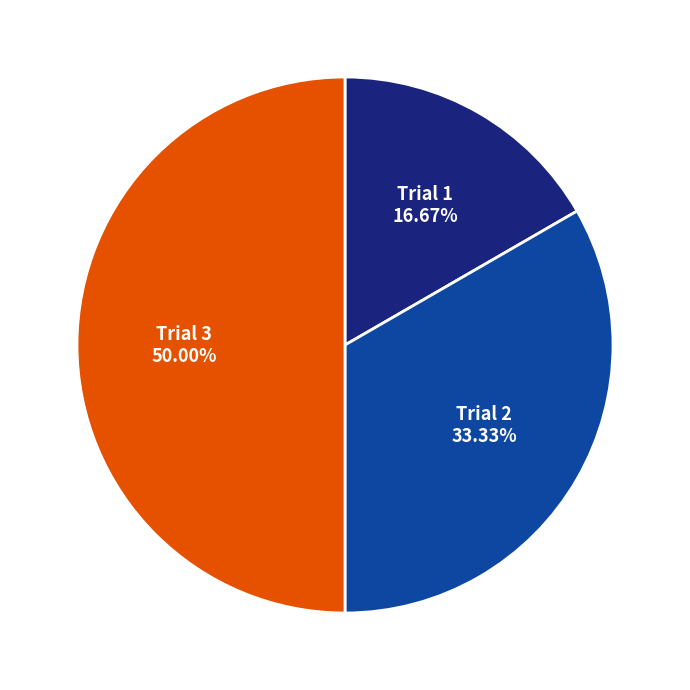

To the nearest percent, what is the combined percentage of Trial 2 and Trial 1?

50%